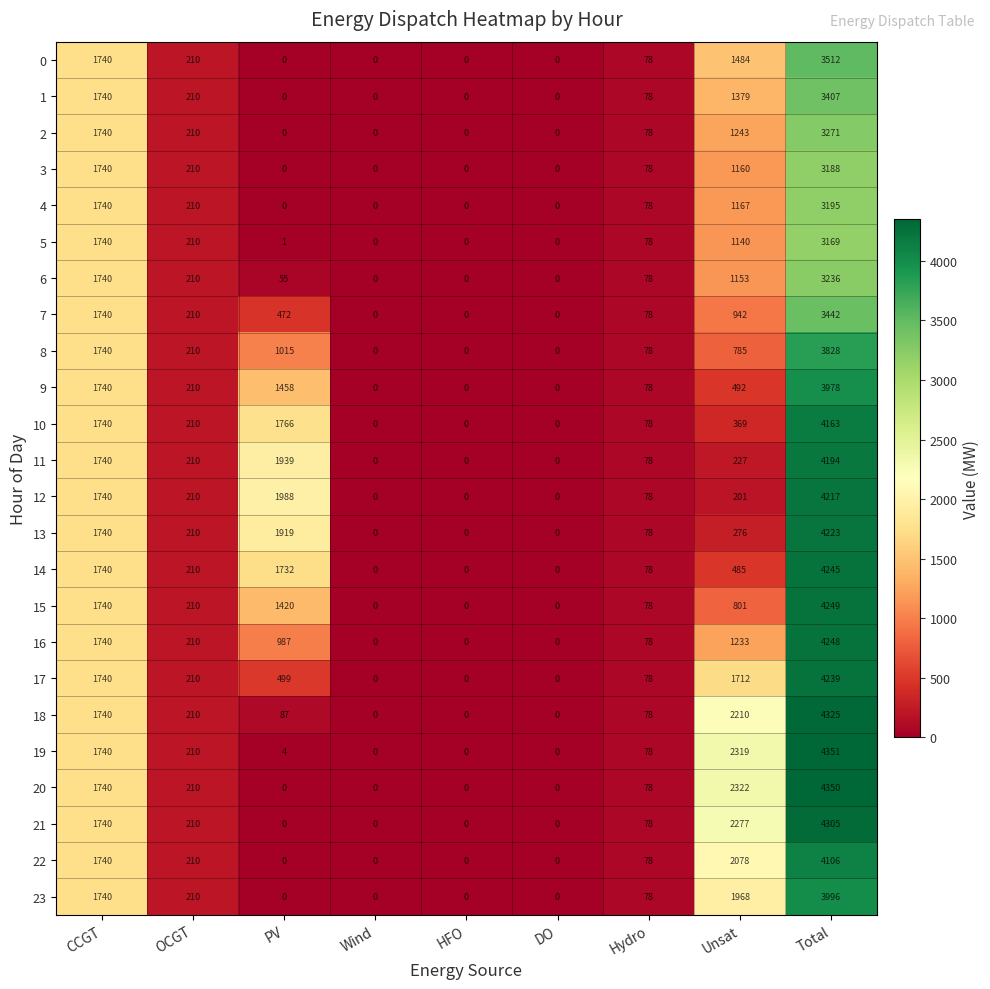

What is the sum of all 10 values?

8326